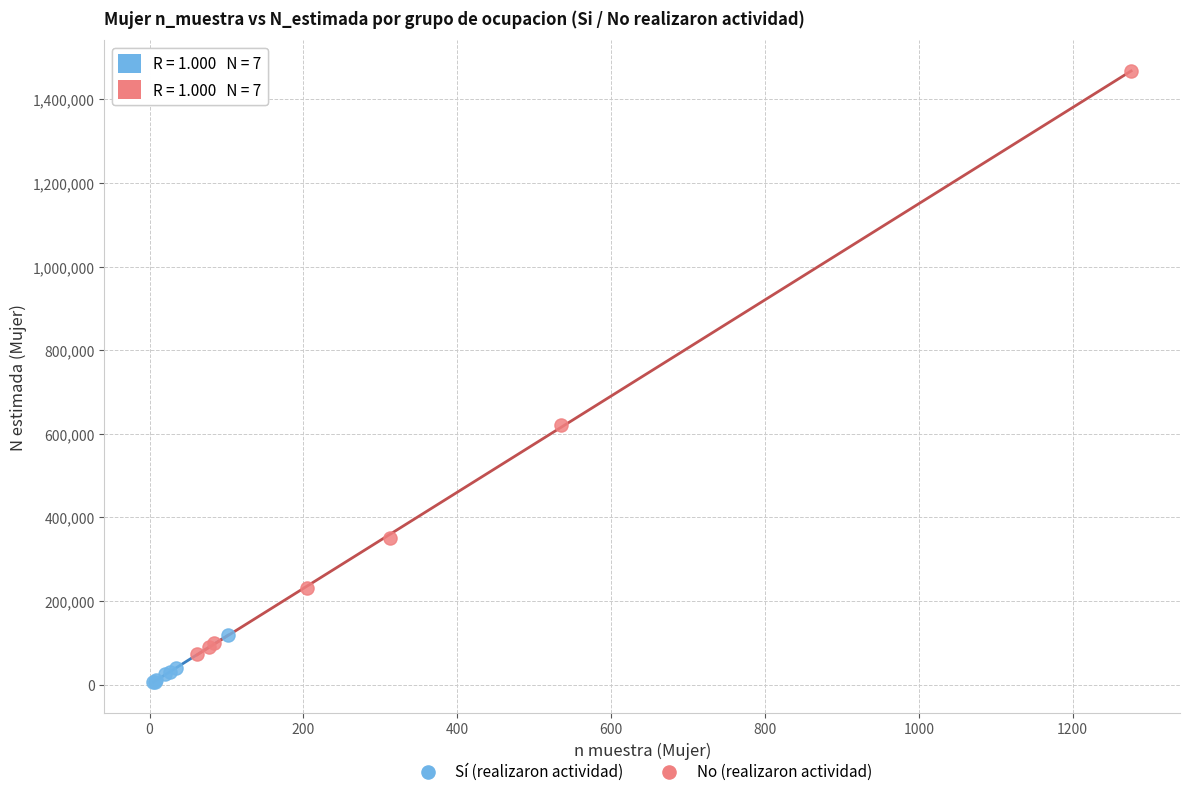

What are all the series names shown in the legend?

Sí (realizaron actividad), No (realizaron actividad)